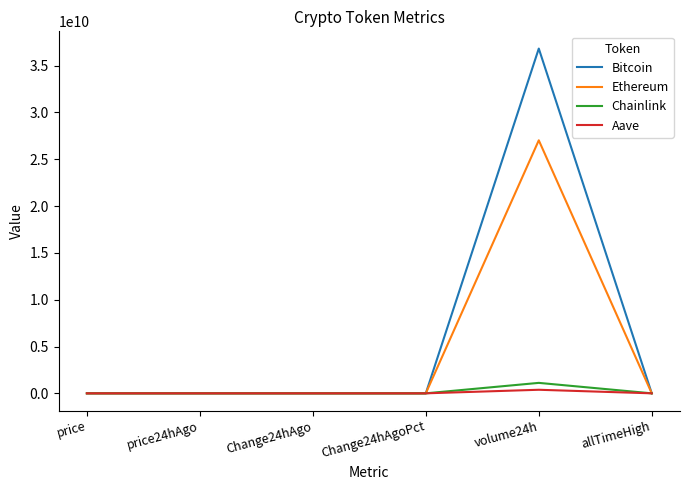

Which series changed the most between Change24hAgo and volume24h?

Bitcoin